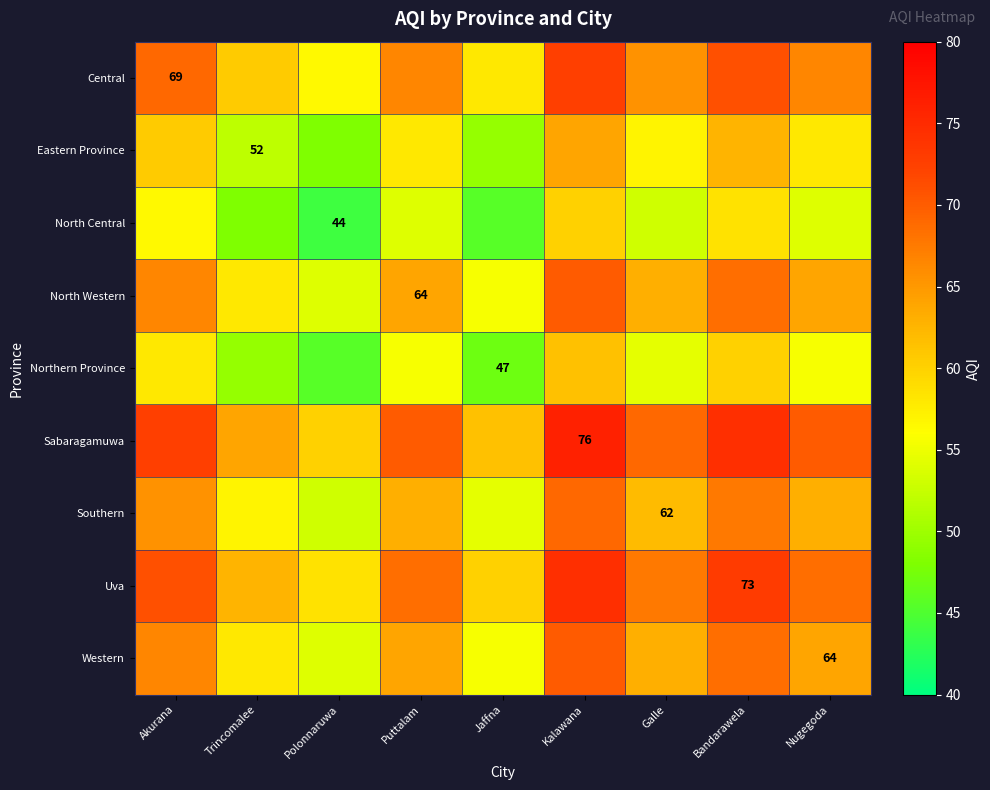

Is it true that North Western equals 64.0 at Puttalam?

True